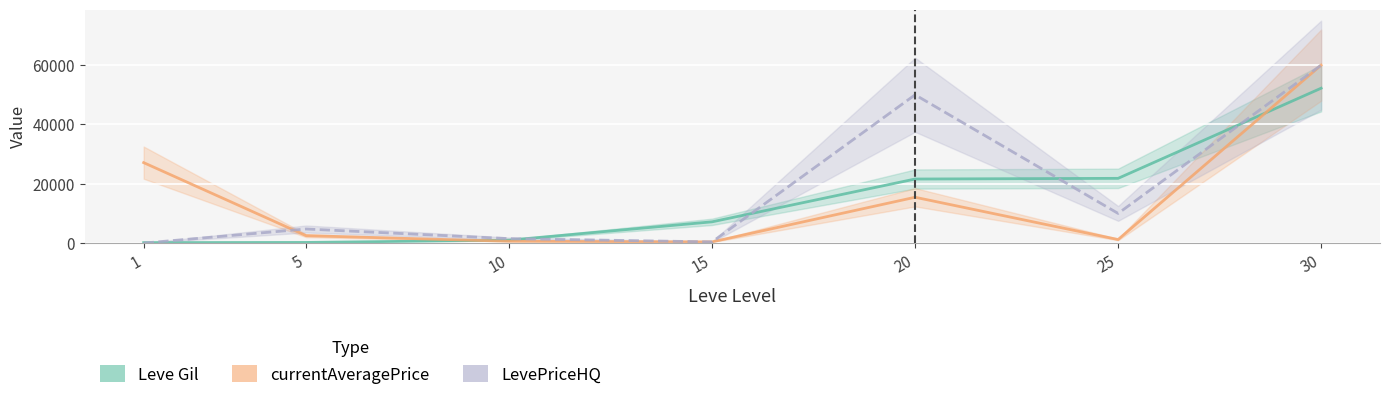

Rank the series by their maximum value, from lowest to highest.

Leve Gil, currentAveragePrice, LevePriceHQ